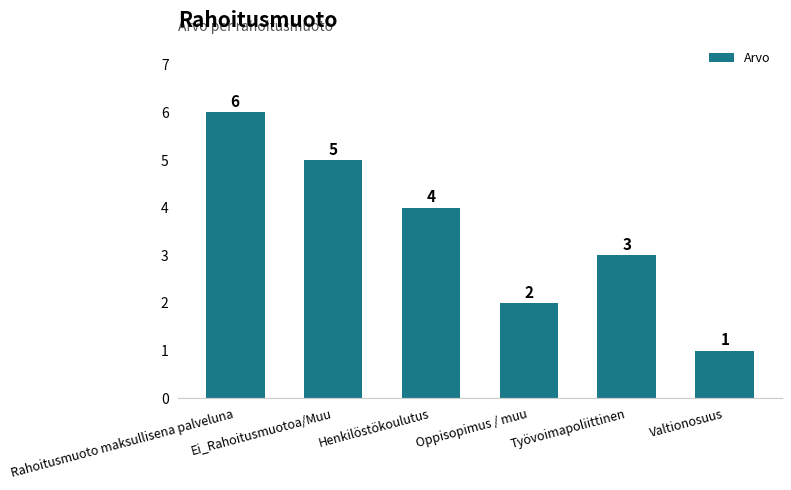

What position from the left is Rahoitusmuoto maksullisena palveluna?

1